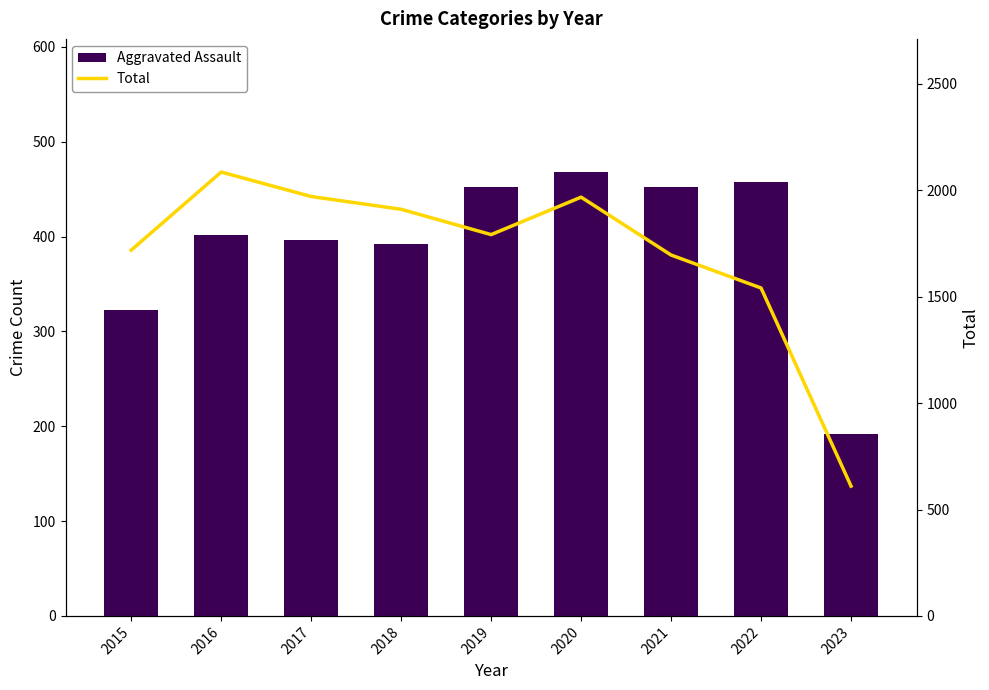

Reading left to right, transcribe all the data shown in this chart.

Aggravated Assault: 323	402	396	392	452	468	452	457	192
Total: 1719	2086	1971	1911	1792	1968	1696	1541	610